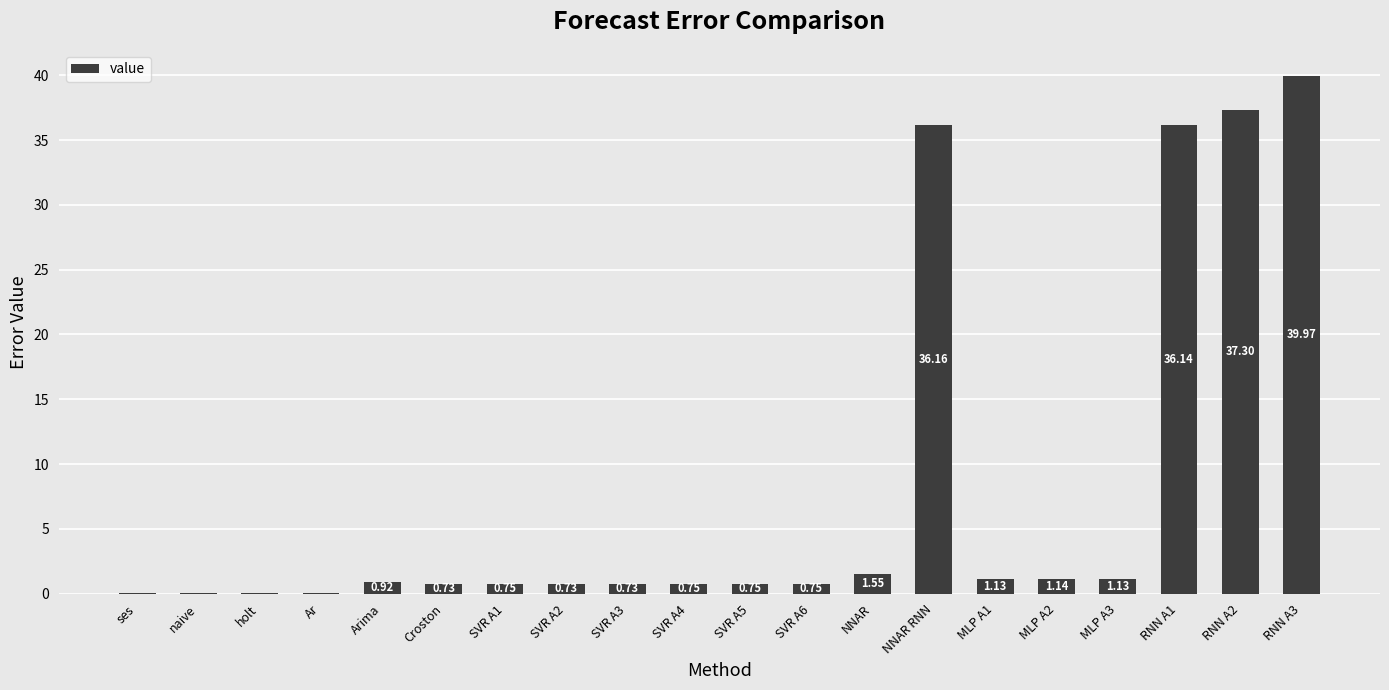

Which has a higher value, RNN A1 or SVR A2?

RNN A1